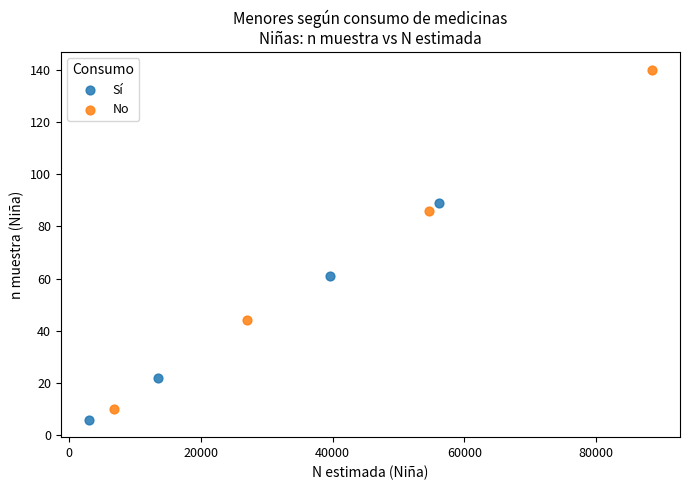

What are all the series names shown in the legend?

Sí, No